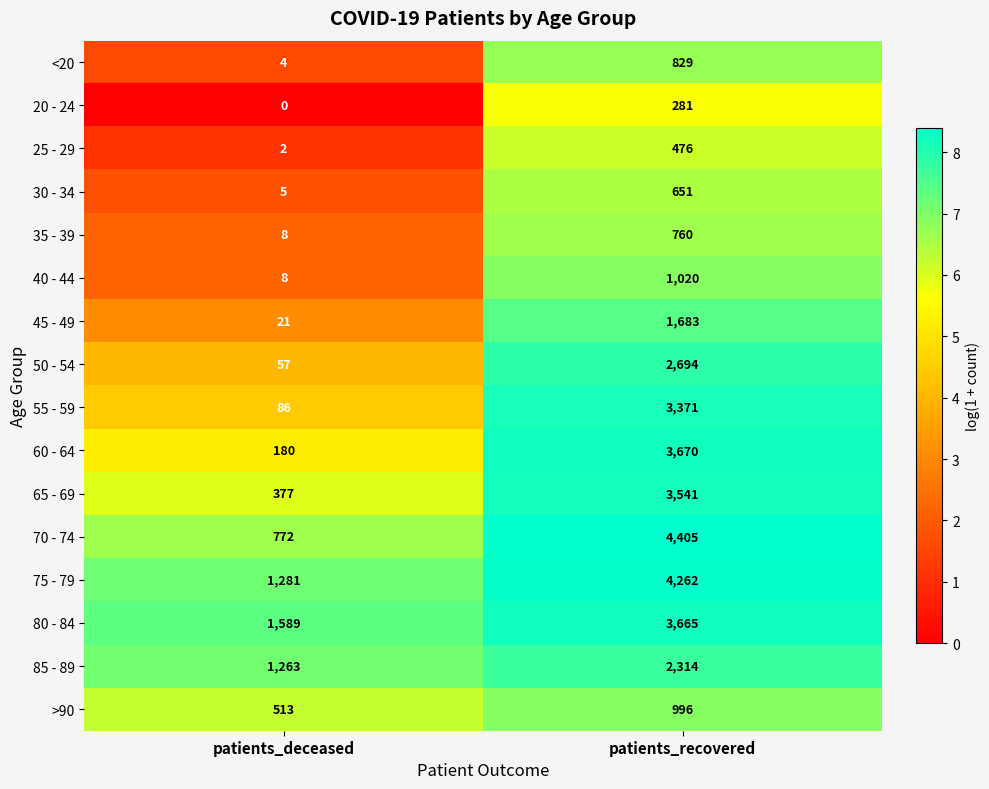

Which category has the lowest value across all series?

patients_deceased